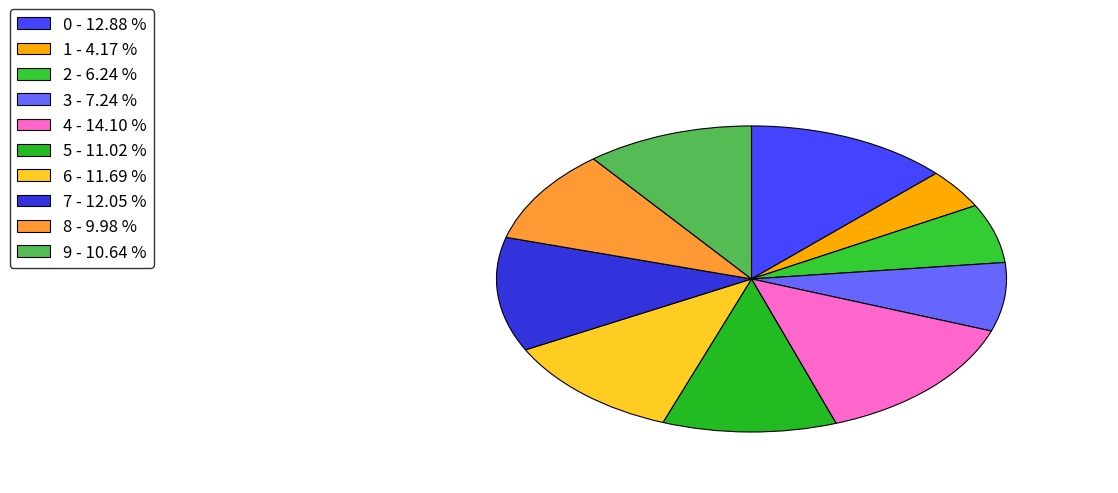

To the nearest percent, what is the difference between the largest and smallest slice percentages?

10%